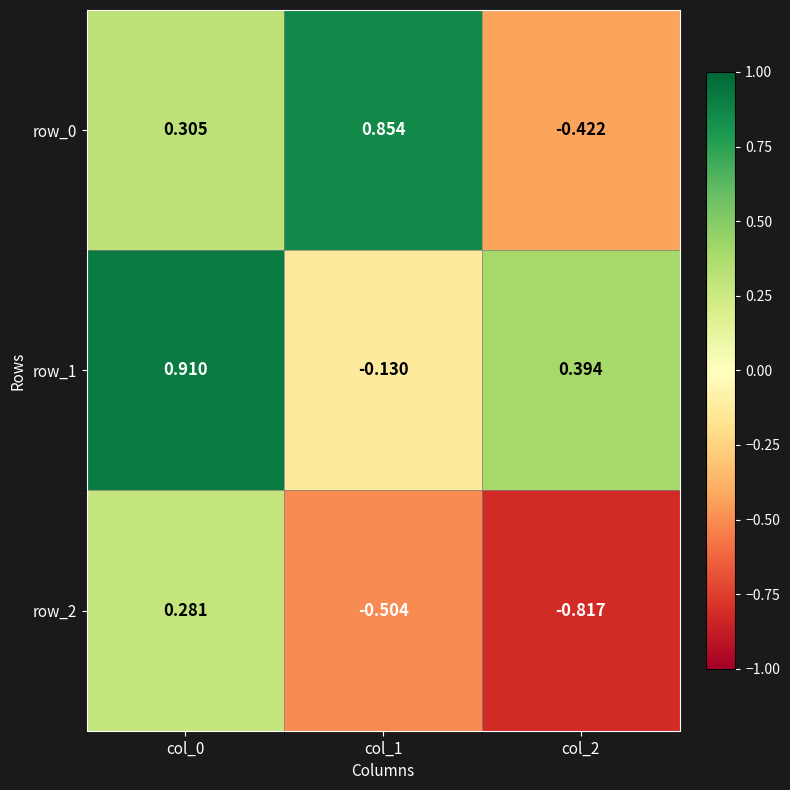

Is the value of row_1 at col_1 greater than the value of row_0 at col_2?

Yes